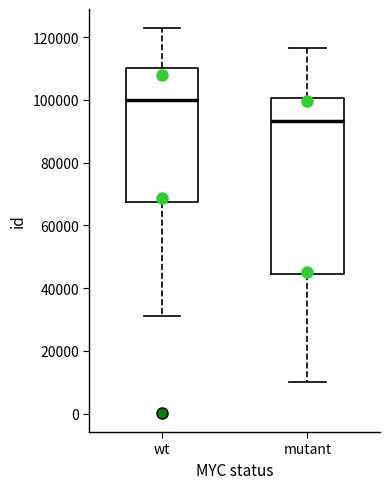

Which box is the tallest, from its lower edge to its upper edge?

mutant